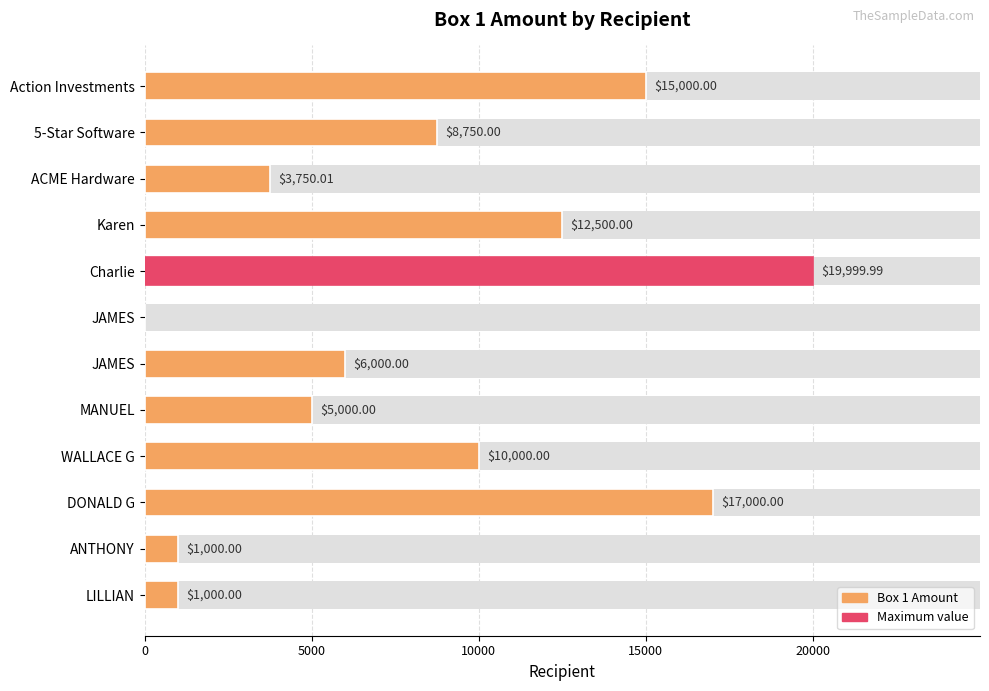

Does the chart contain stacked bars?

No